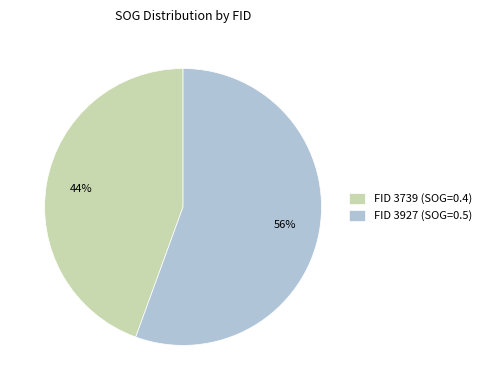

True or false: FID 3739 (SOG=0.4) accounts for 52% of the total.

False